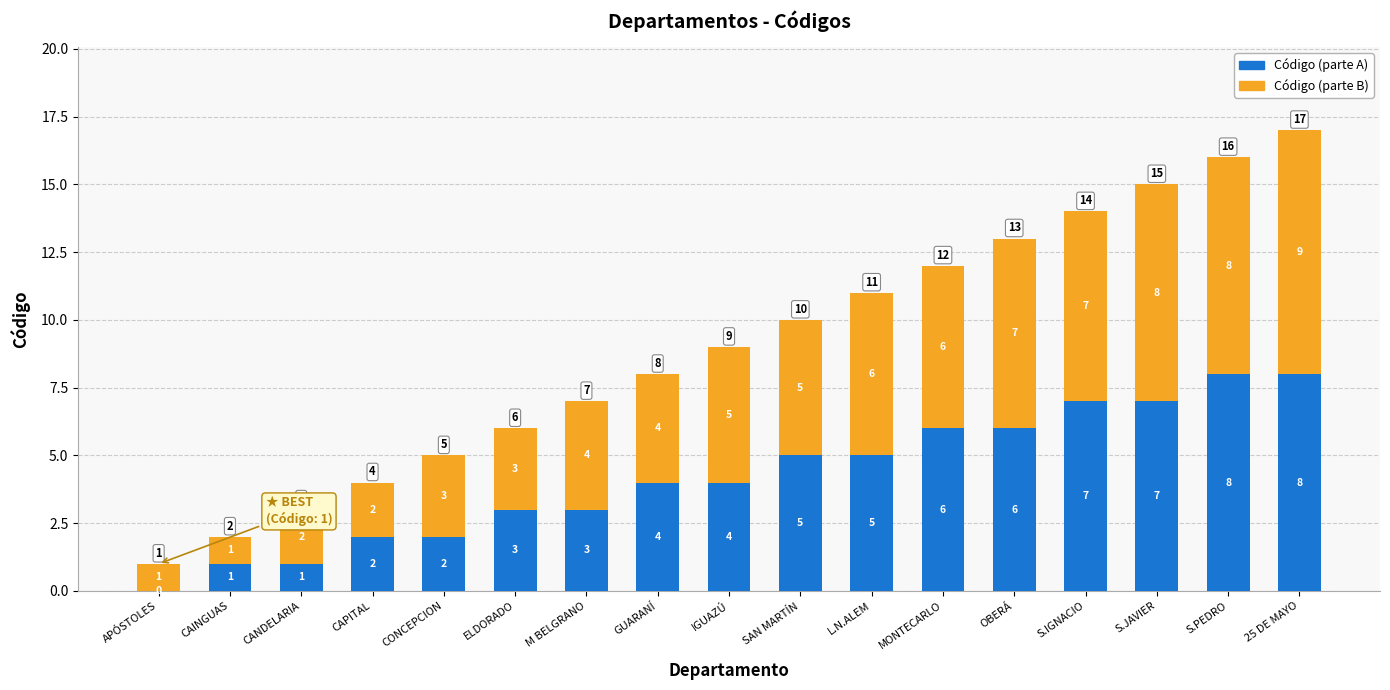

Are the bars grouped side by side (vs. stacked)?

No